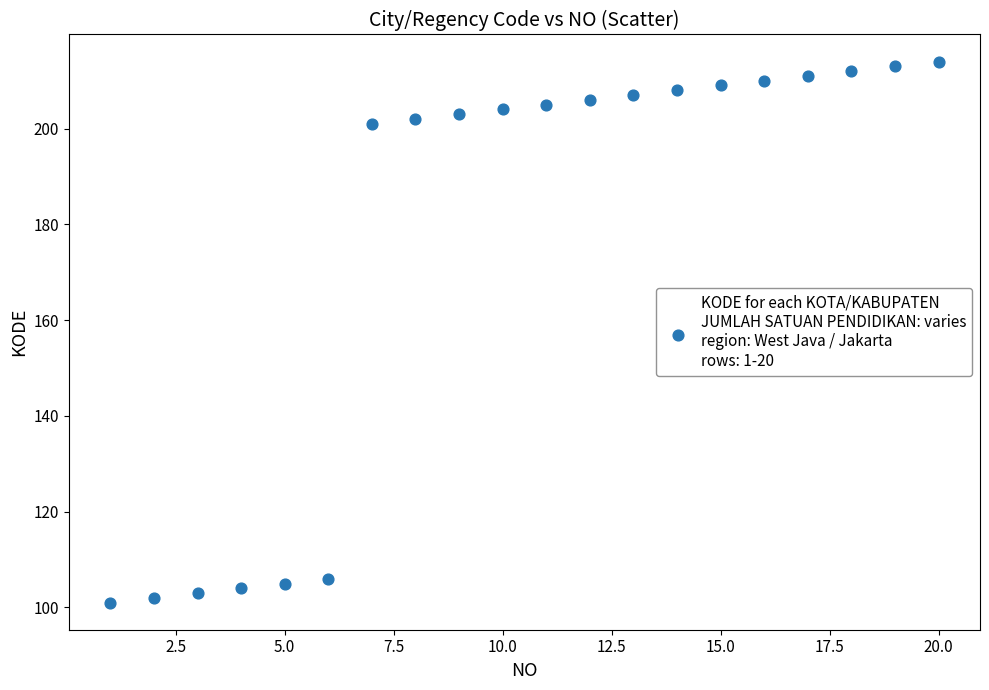

What is the range of Y values (max minus min)?

113